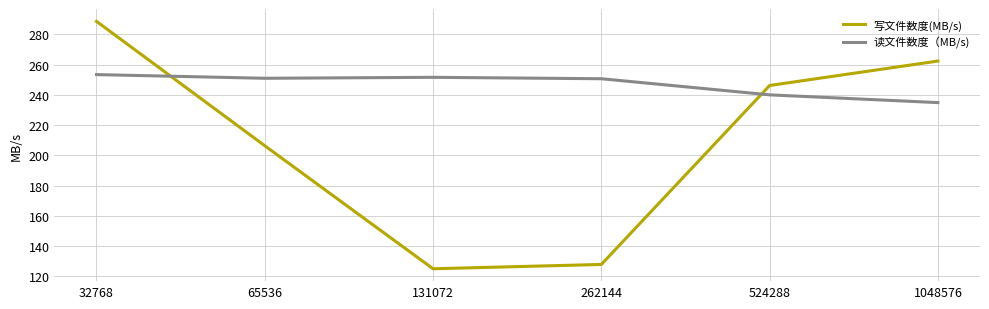

What is the difference between the maximum and second lowest values in the 读文件数度（MB/s) series?

13.4